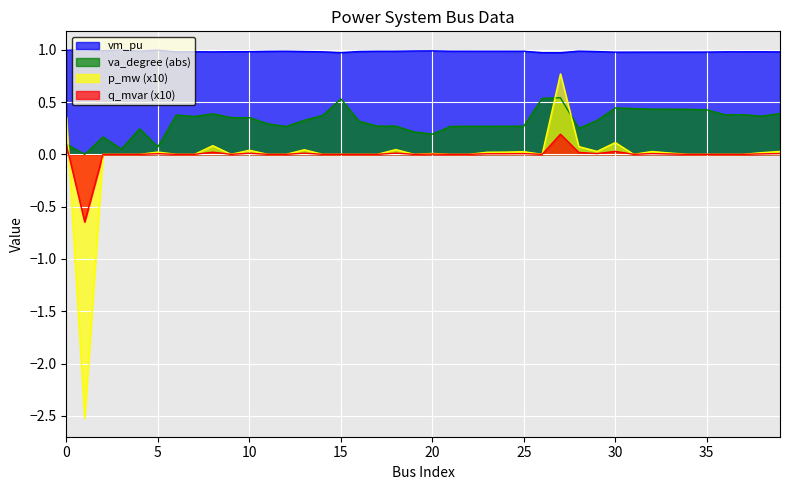

What is the total value across all series at 19?

1.2